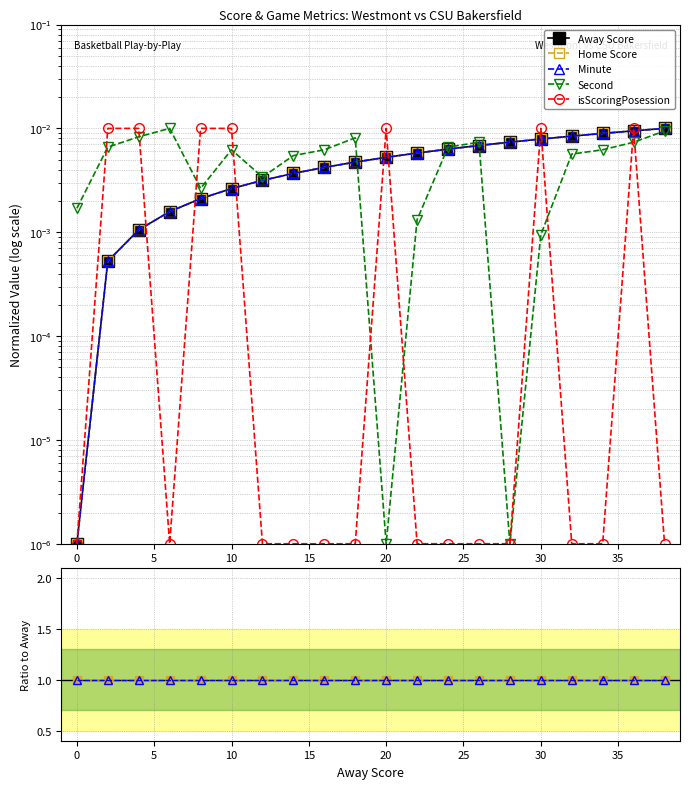

Which series has the widest spread of values?

Away Score